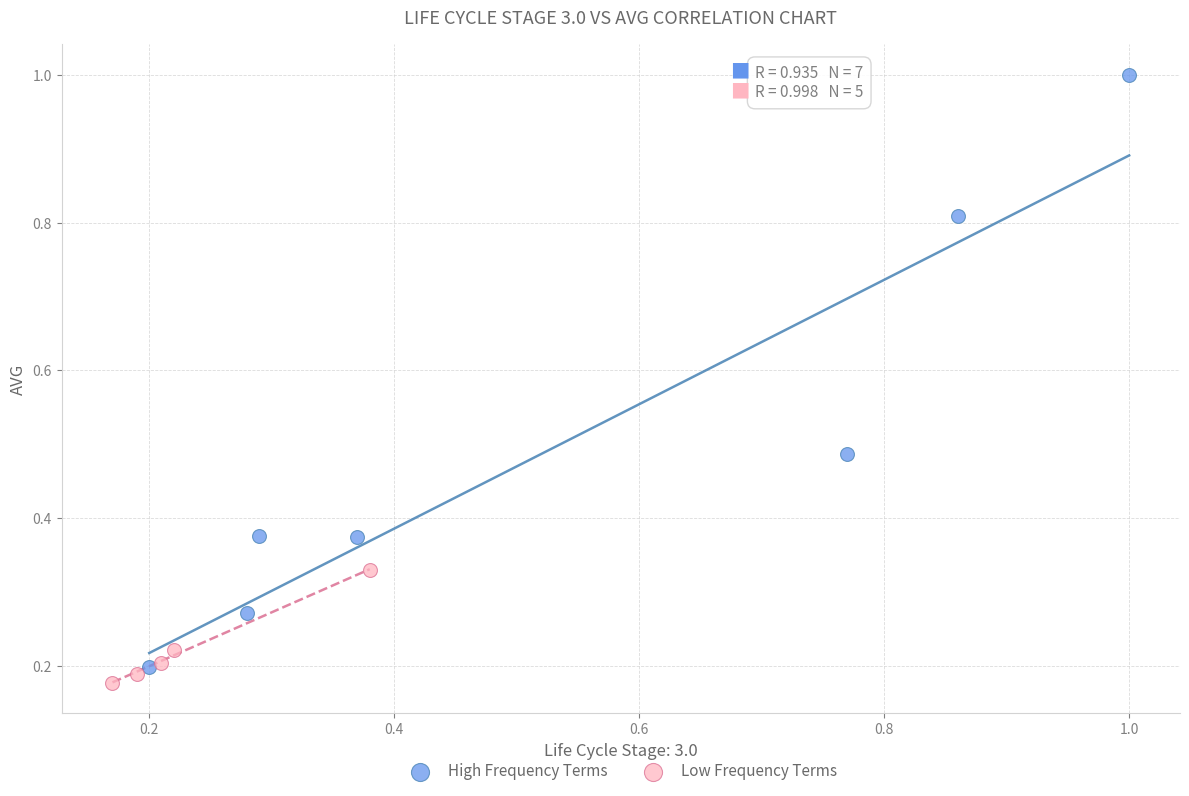

What are all the series names shown in the legend?

High Frequency Terms, Low Frequency Terms